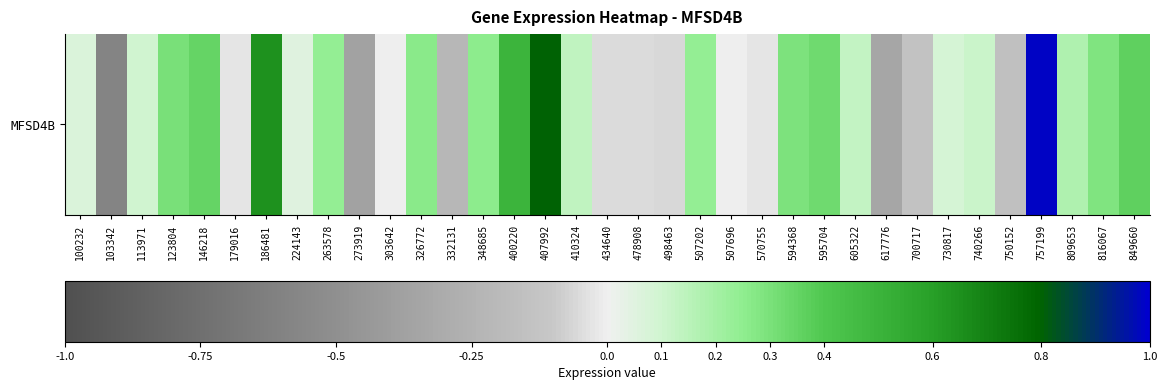

Which has a higher value, 303642 or 730817?

730817